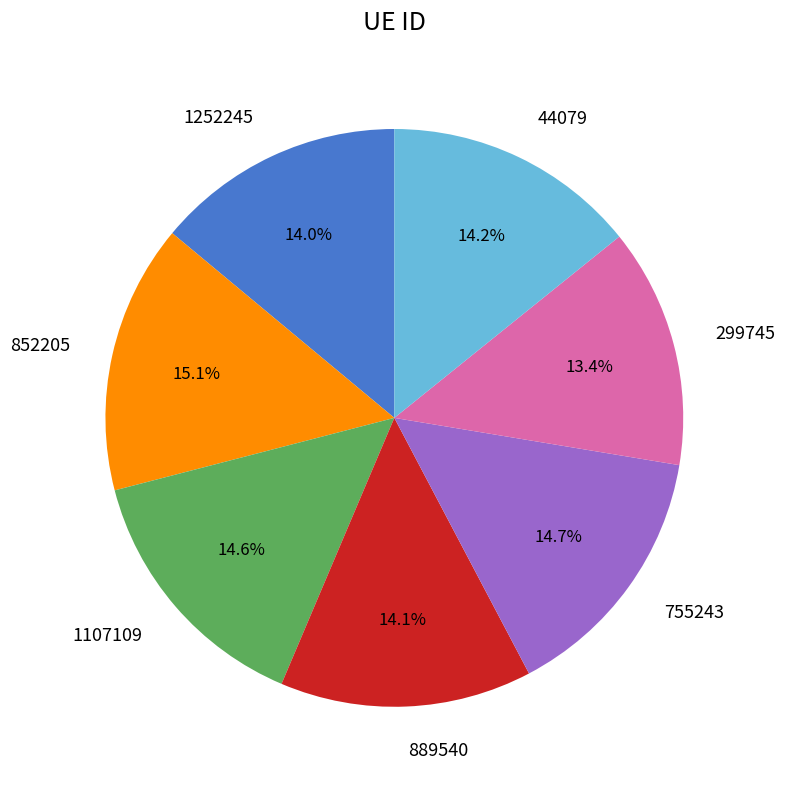

Approximately how many times larger is the value at 44079 compared to 1107109?

1.0